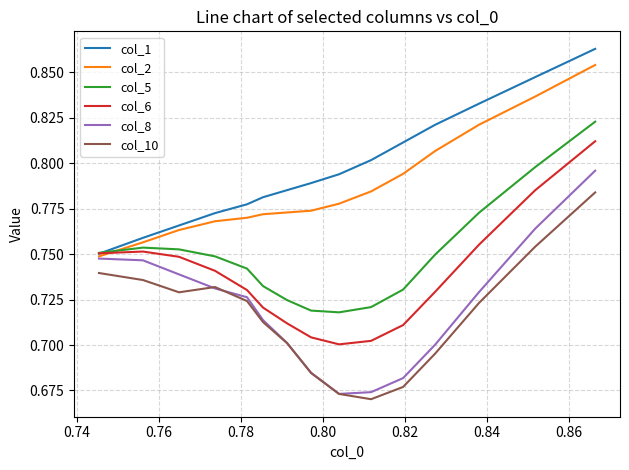

Which series has the largest range (max minus min)?

col_8